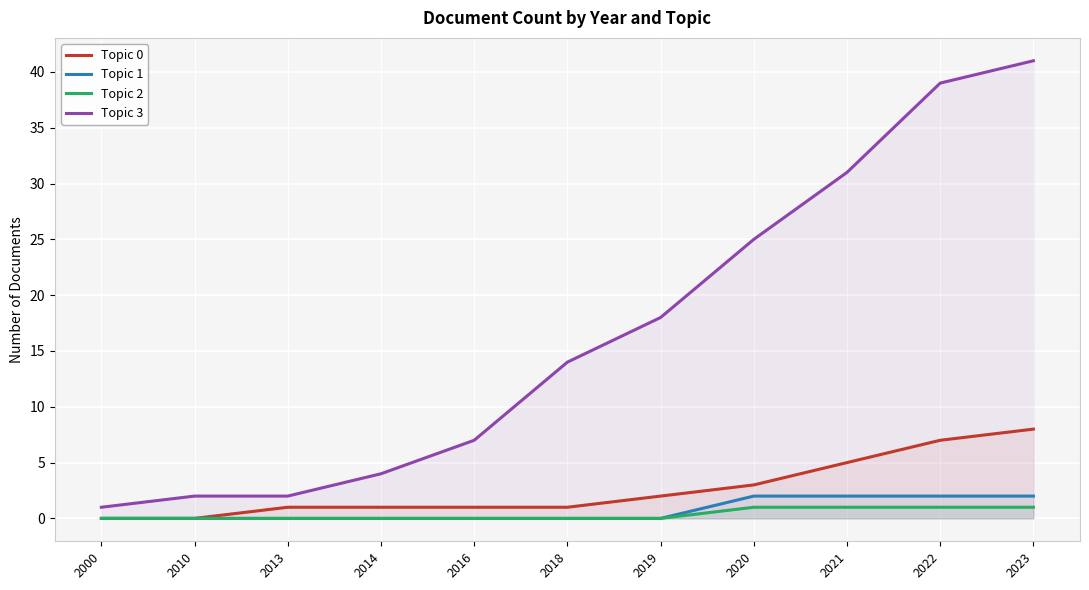

How many lines are shown in the chart?

4